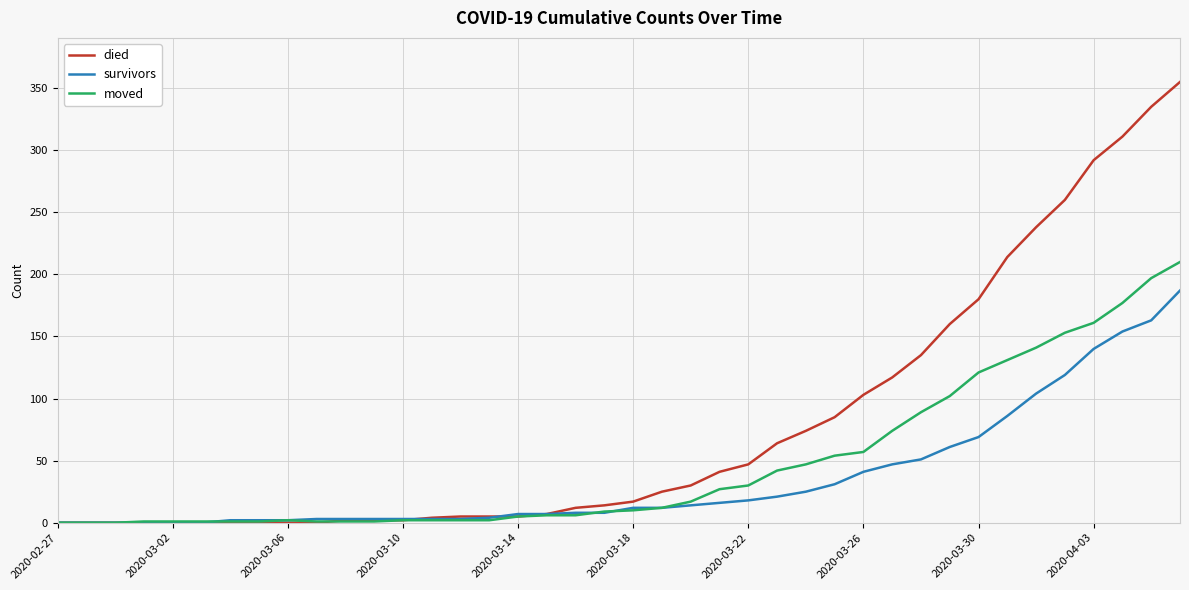

How many lines are shown in the chart?

3